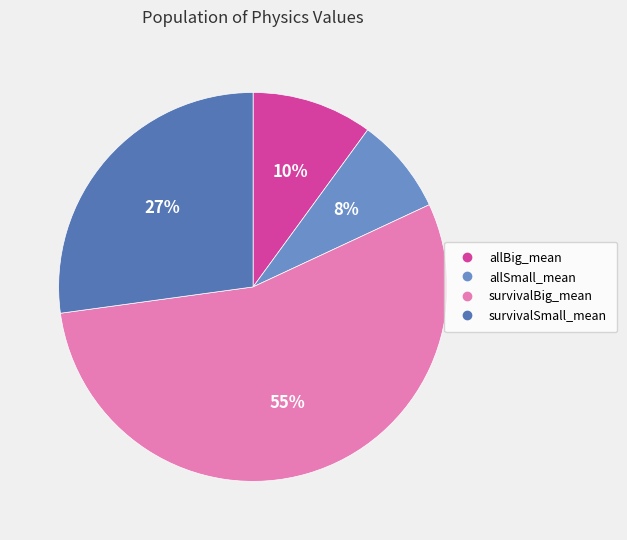

Is it true that survivalSmall_mean is 27% of the pie?

True